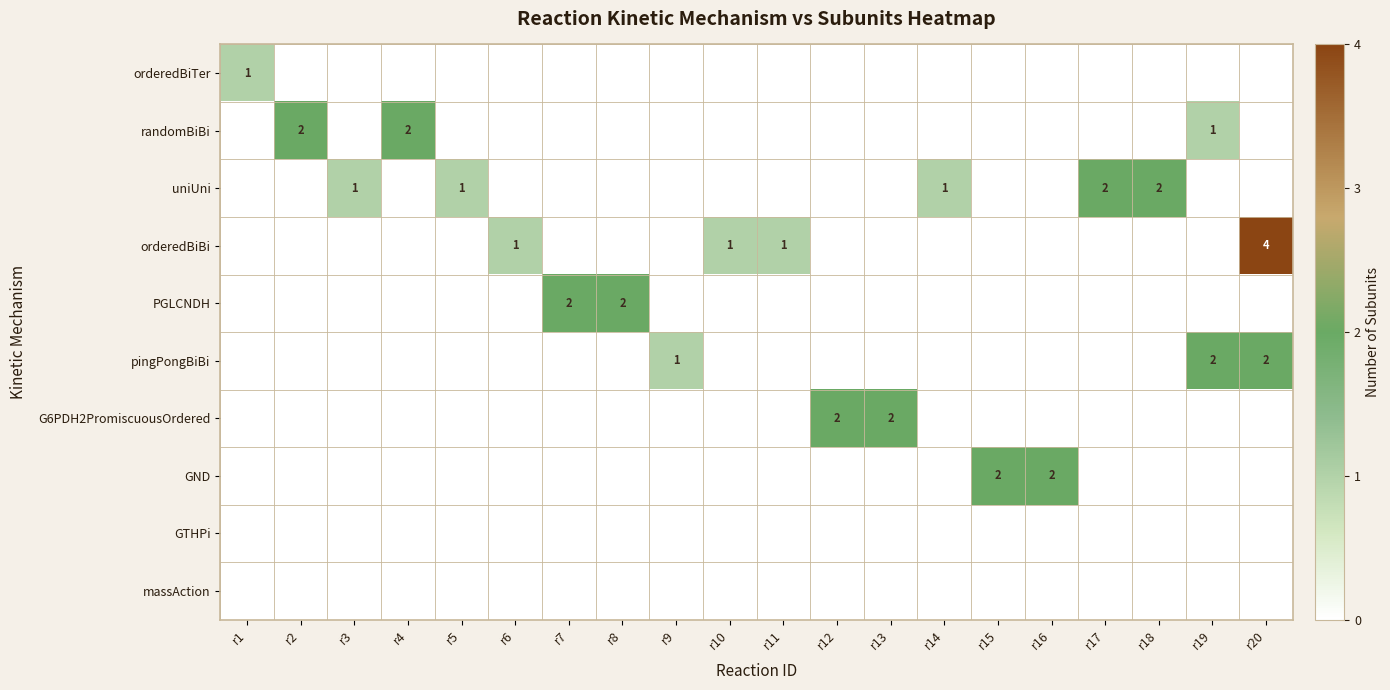

Rank the categories by orderedBiBi value from highest to lowest.

r20, r6, r10, r11, r1, r2, r3, r4, r5, r7, r8, r9, r12, r13, r14, r15, r16, r17, r18, r19